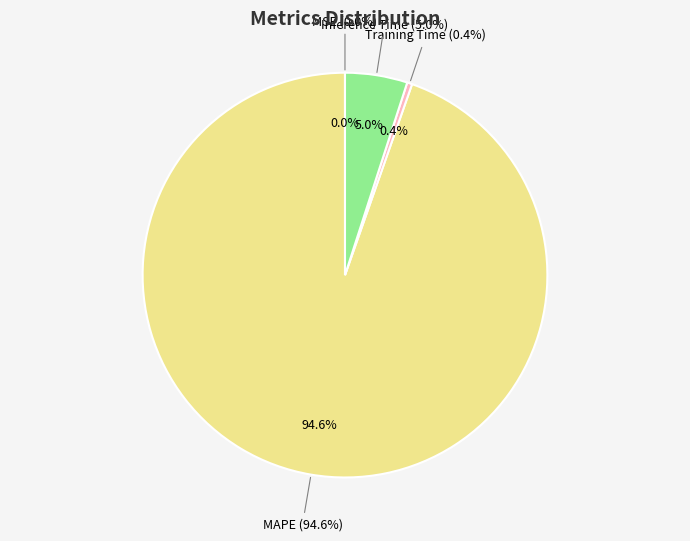

Rank the categories by value from highest to lowest.

MAPE, Inference Time, Training Time, MSE